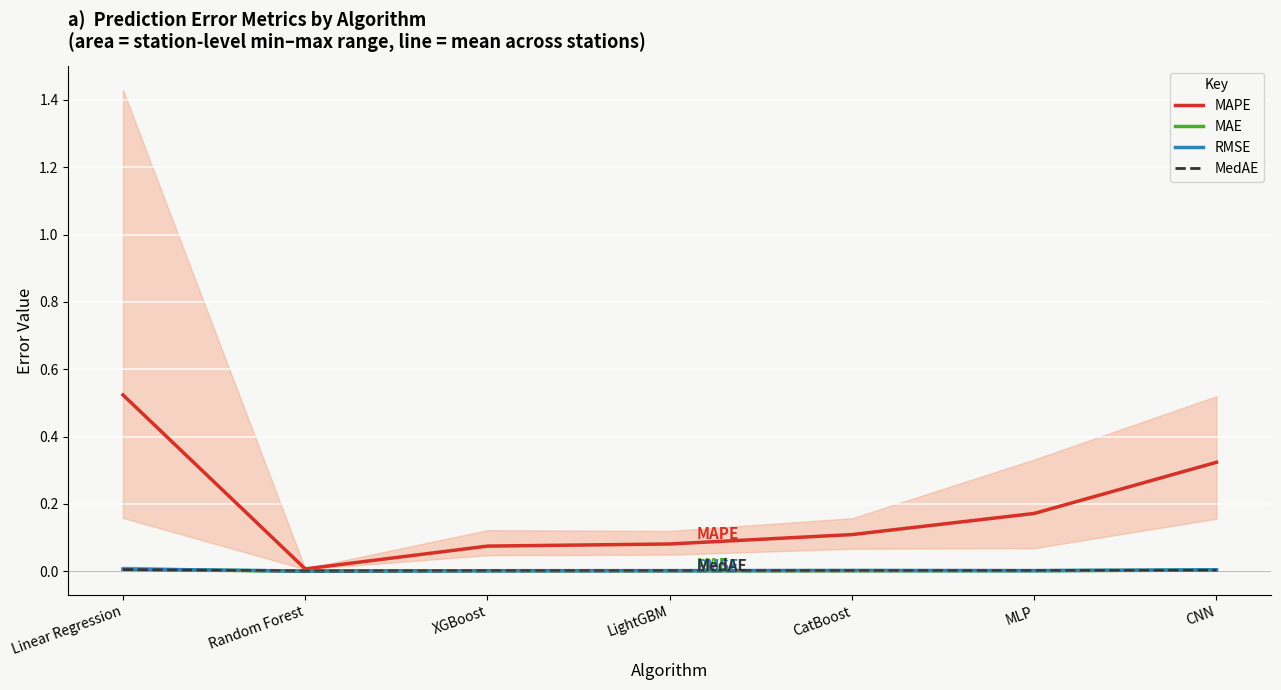

Reading right to left, extract all data points from this chart.

MAPE: 0.3	0.2	0.1	0.1	0.1	0.0	0.5
MAE: 0.0	0.0	0.0	0.0	0.0	0.0	0.0
RMSE: 0.0	0.0	0.0	0.0	0.0	0.0	0.0
MedAE: 0.0	0.0	0.0	0.0	0.0	0.0	0.0